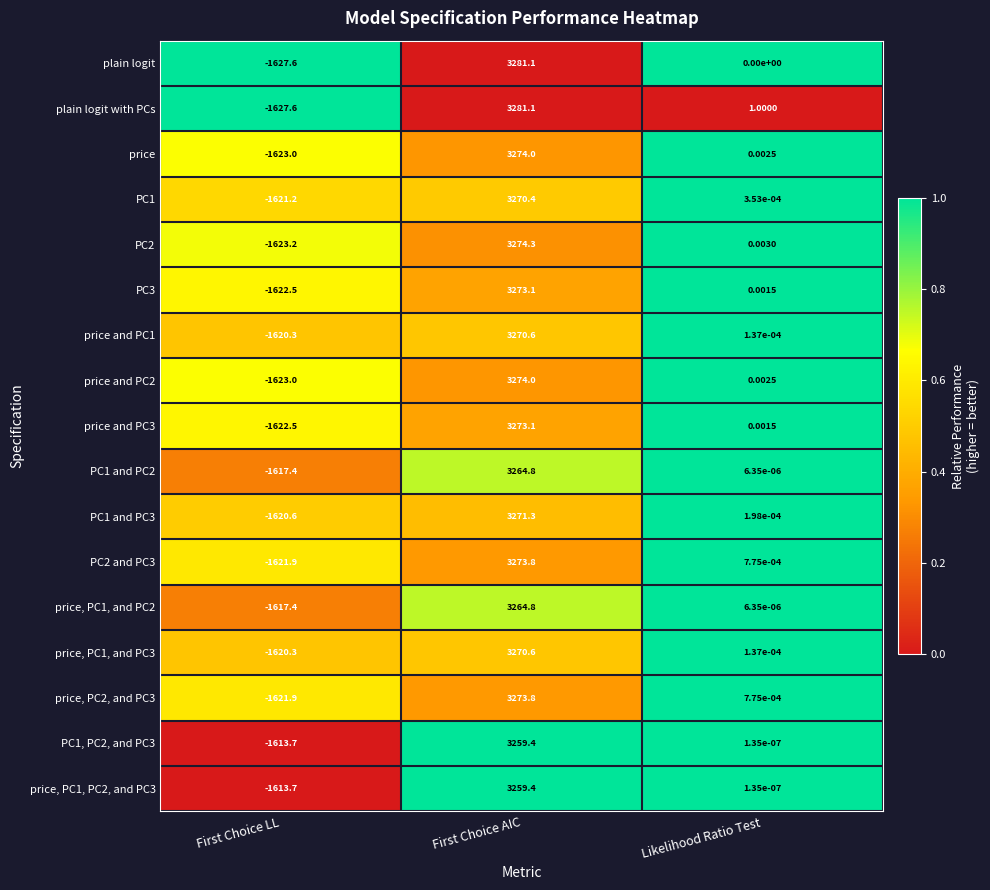

What is the greatest value displayed?

3281.1